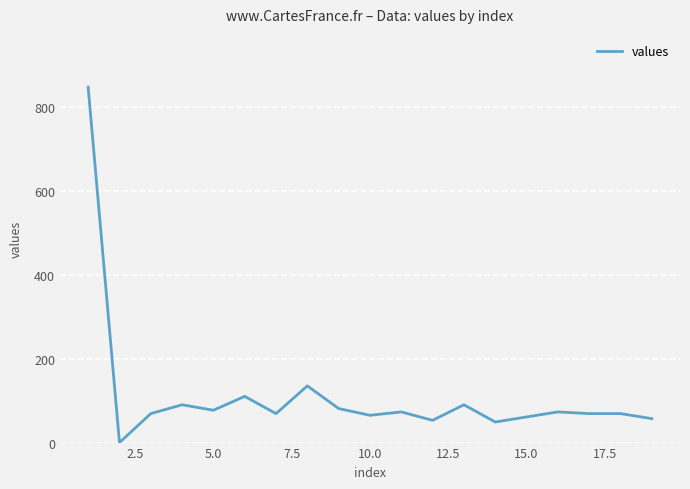

What is the greatest value displayed?

846